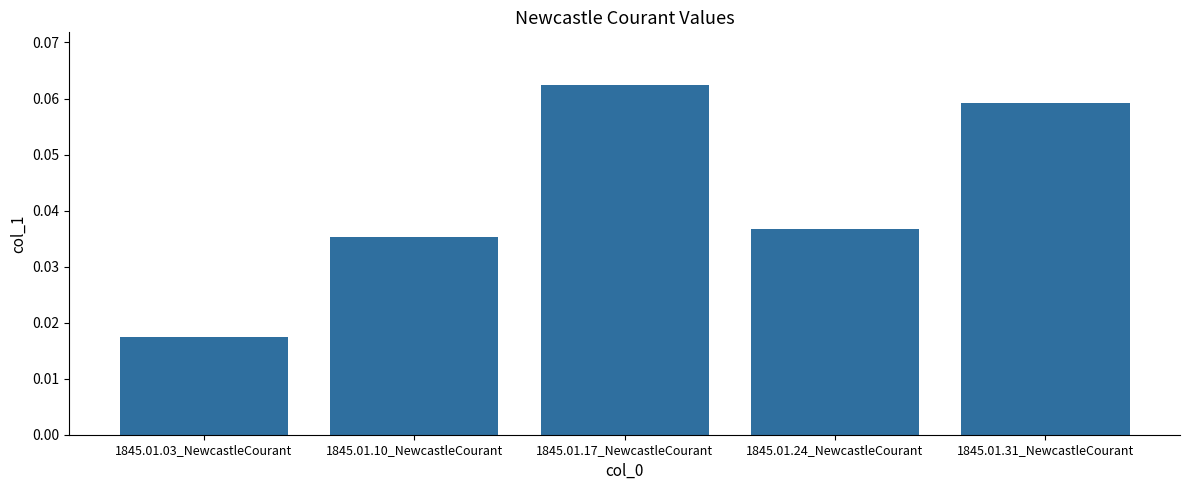

Does the chart contain any negative values?

No